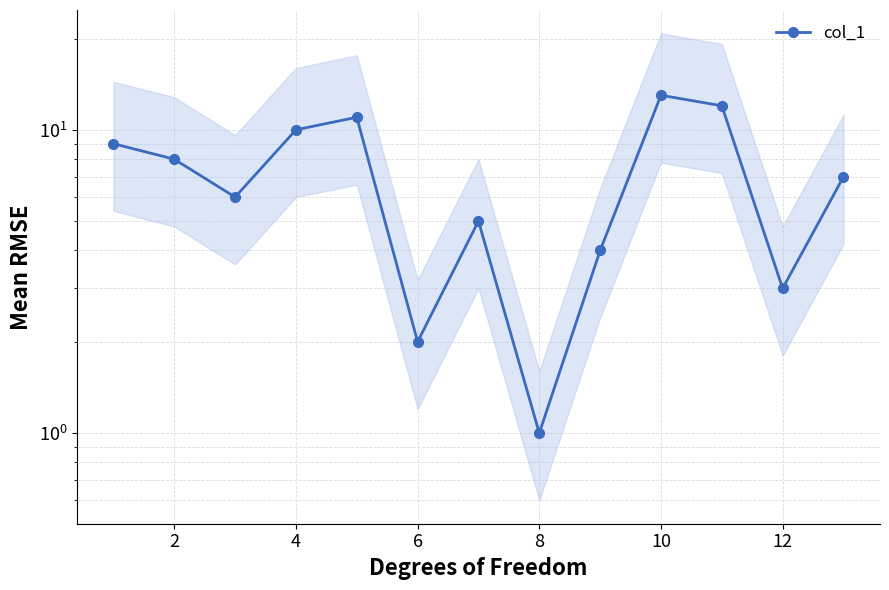

Reading left to right, list all the values displayed in this chart.

9	8	6	10	11	2	5	1	4	13	12	3	7